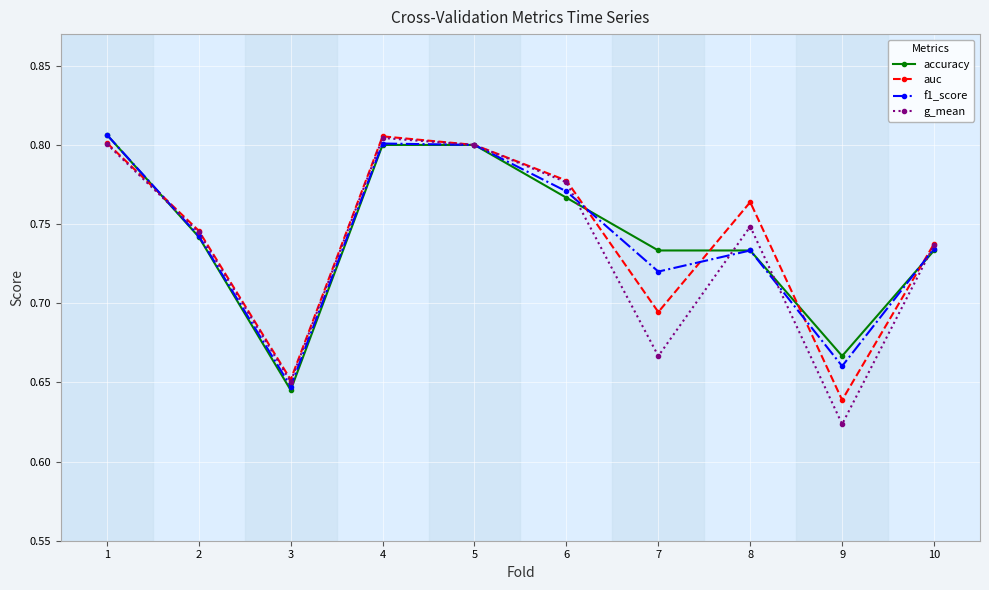

Is it true that auc equals 1.2 at 1?

False